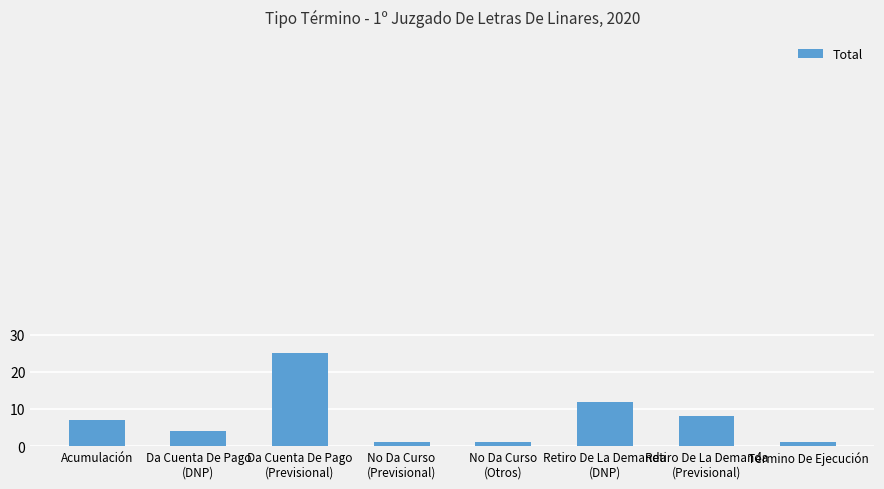

Read the value at Retiro De La Demanda
(DNP), to the nearest 5.

10